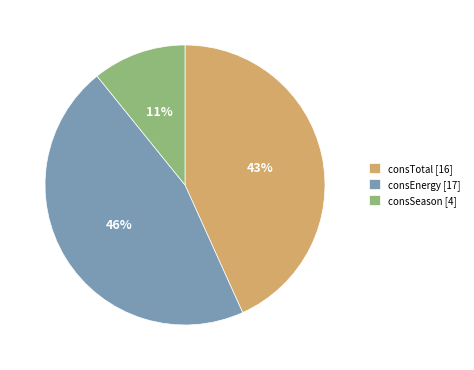

Rank the categories by value from lowest to highest.

consSeason [4], consTotal [16], consEnergy [17]